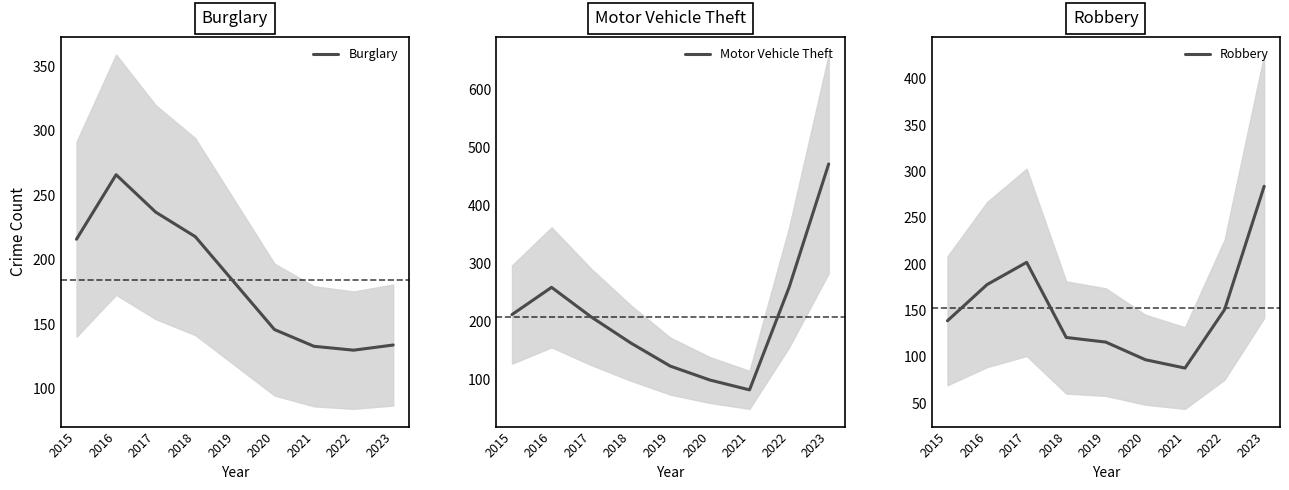

In Motor Vehicle Theft, how many points are lower than both neighbors (excluding endpoints)?

1